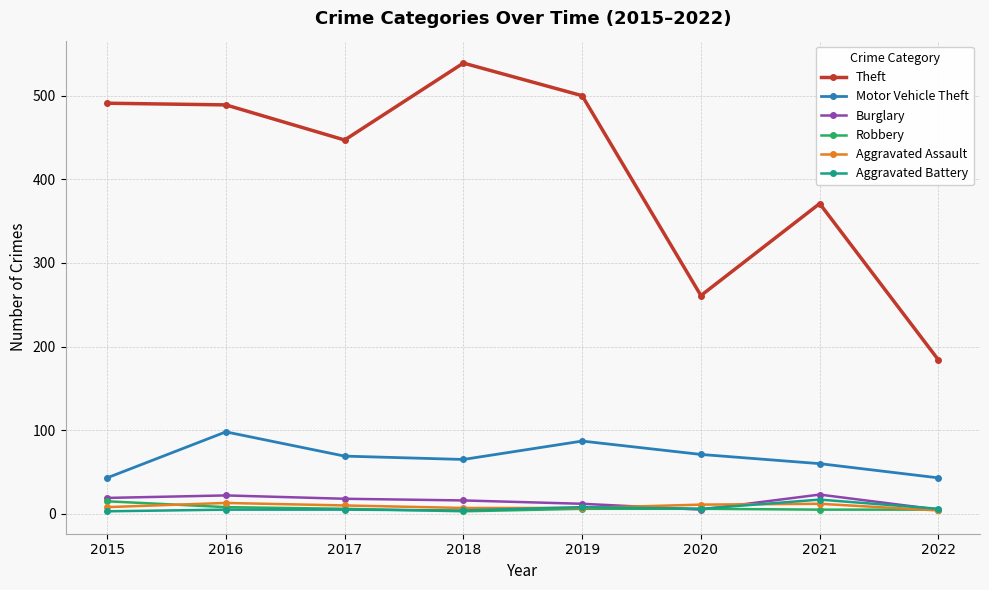

What is the minimum value for Theft?

184